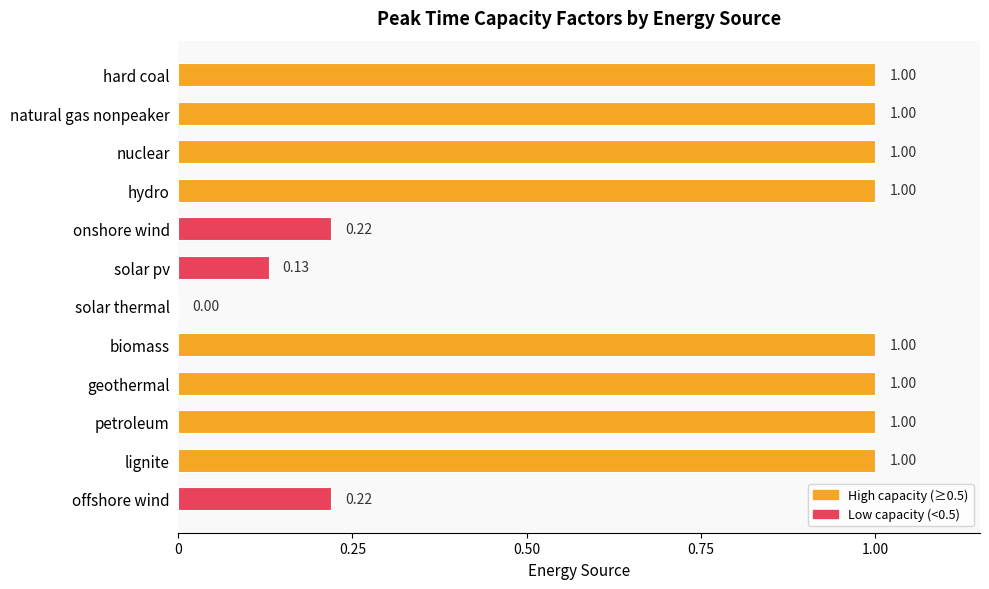

Between natural gas nonpeaker and offshore wind, which is larger?

natural gas nonpeaker